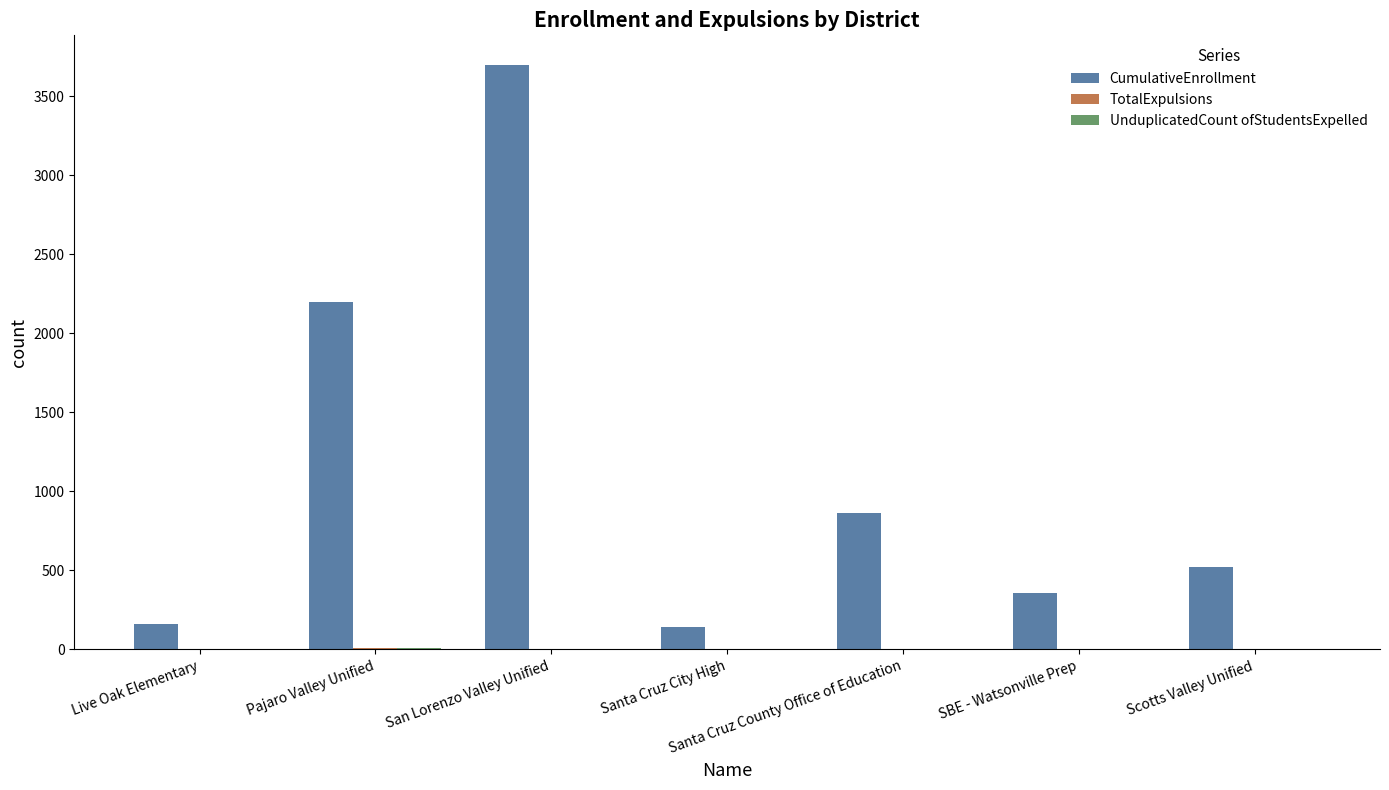

Count the number of categories in the chart.

7